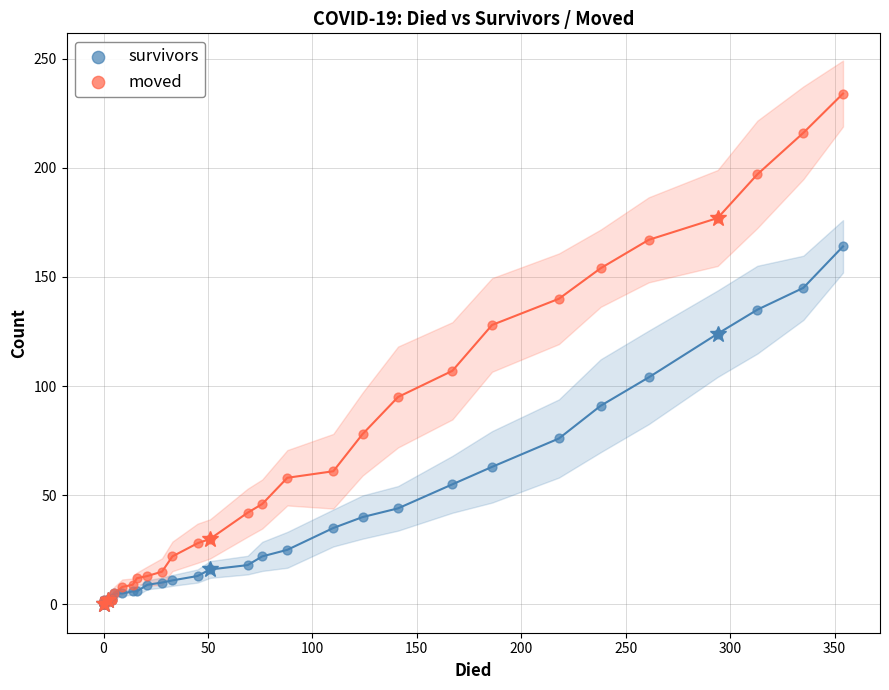

In the moved series, what Y value is closest to 117?

107